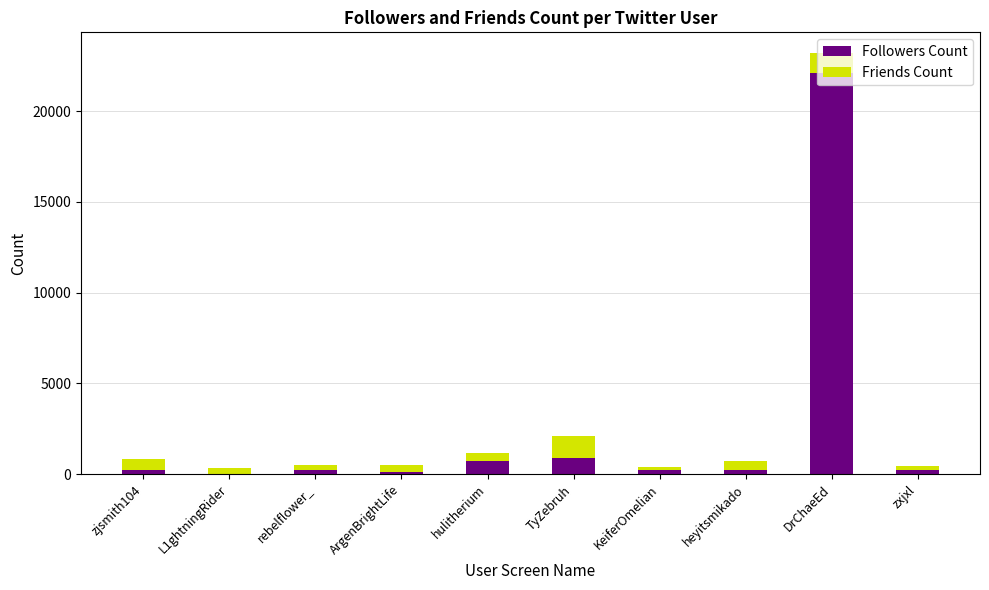

What is the maximum value for Followers Count?

22103